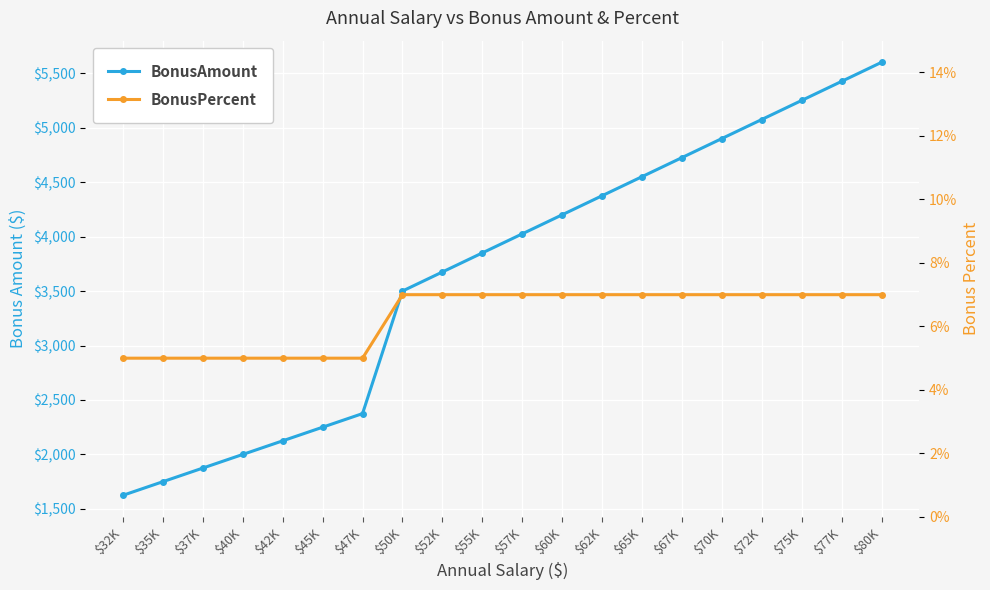

Which category has the lowest value across all series?

$32K